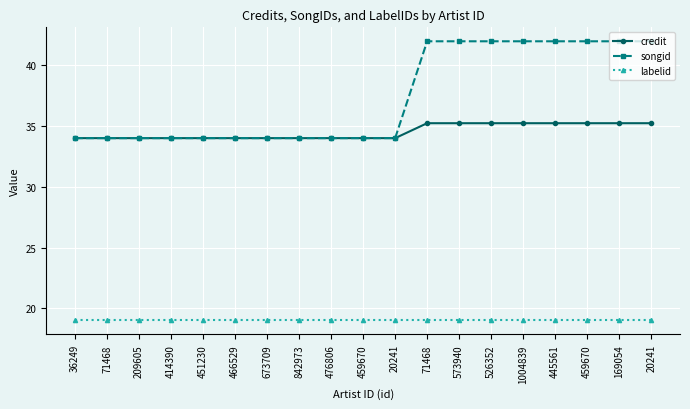

How many lines are shown in the chart?

3